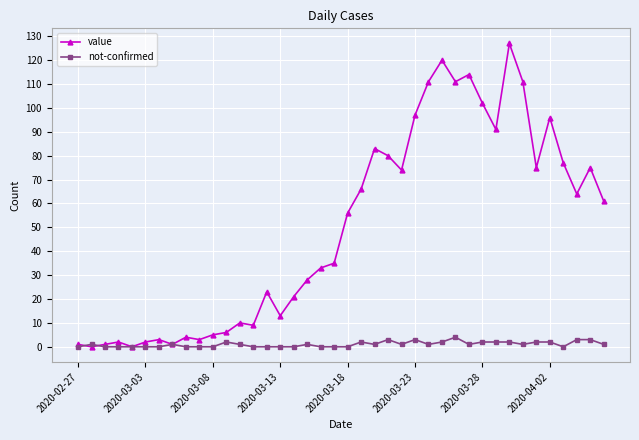

Which series has the widest spread of values?

value